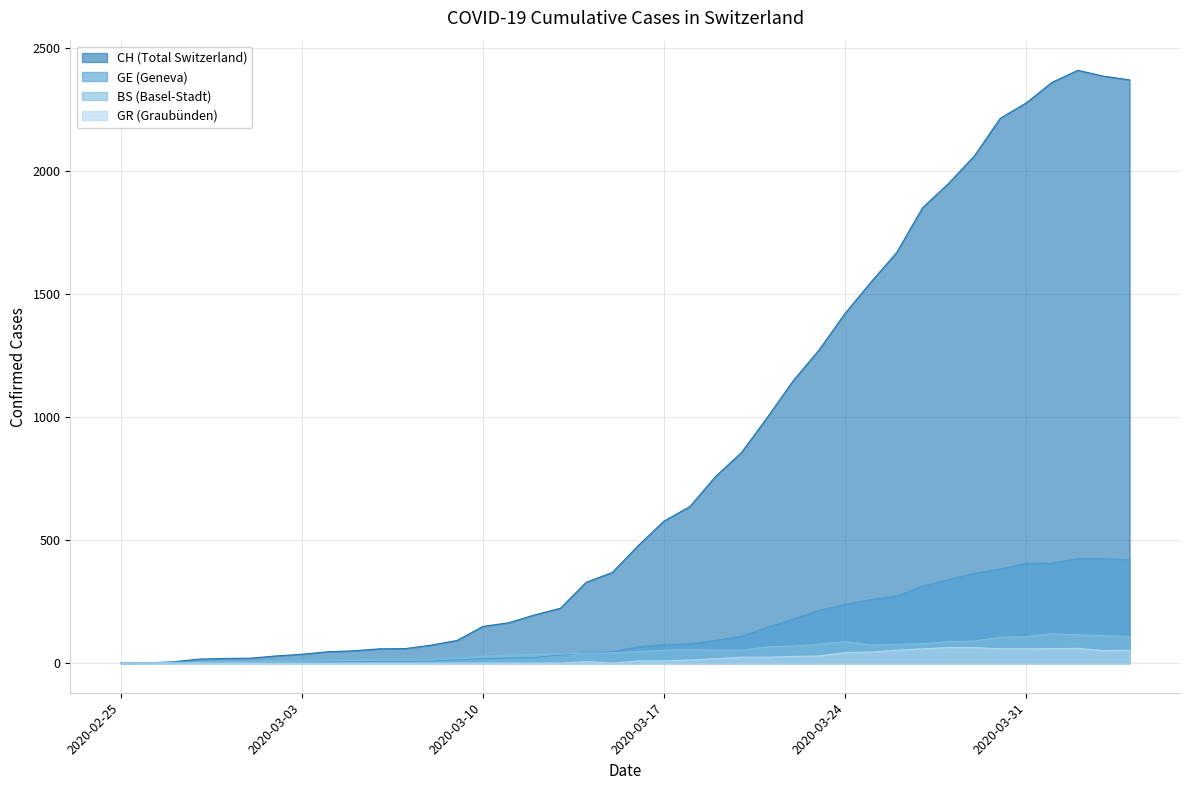

True or false: GE has more than 2 interior local peaks.

False